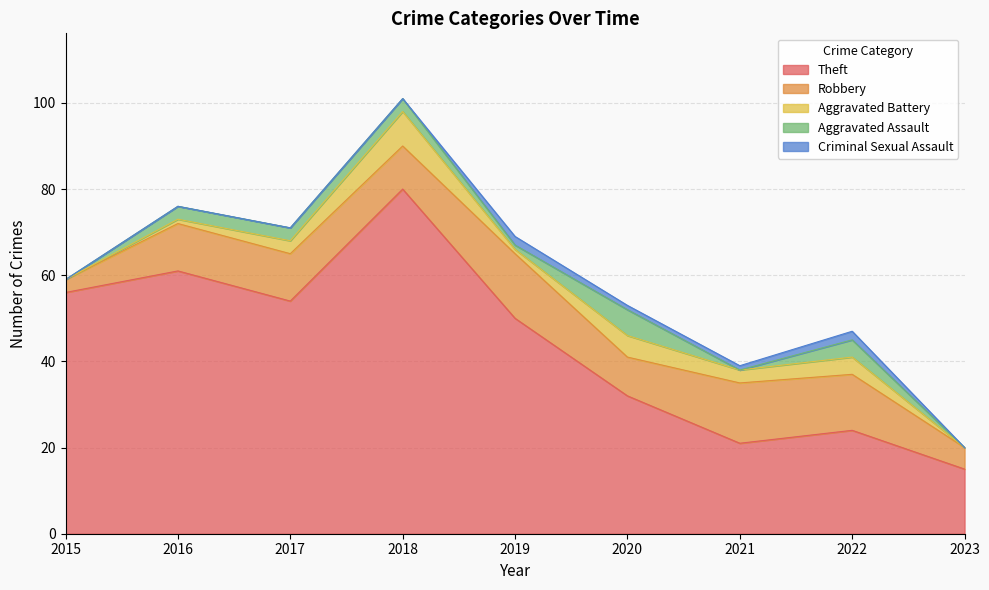

What is the approximate value of Theft at 2018, to the nearest 10?

80